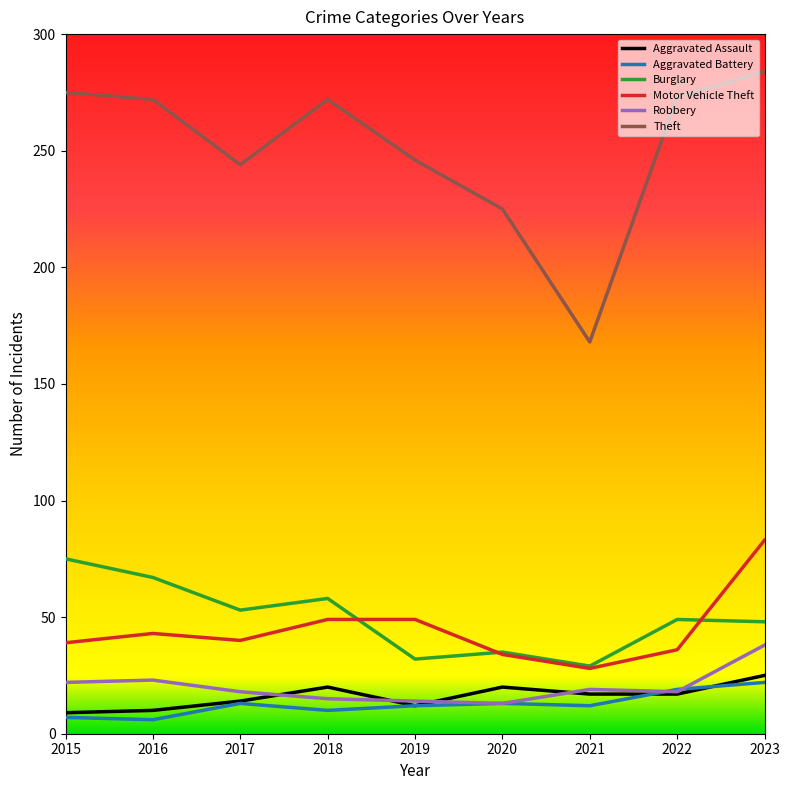

True or false: Aggravated Assault has a value of 35 at 2020.

False